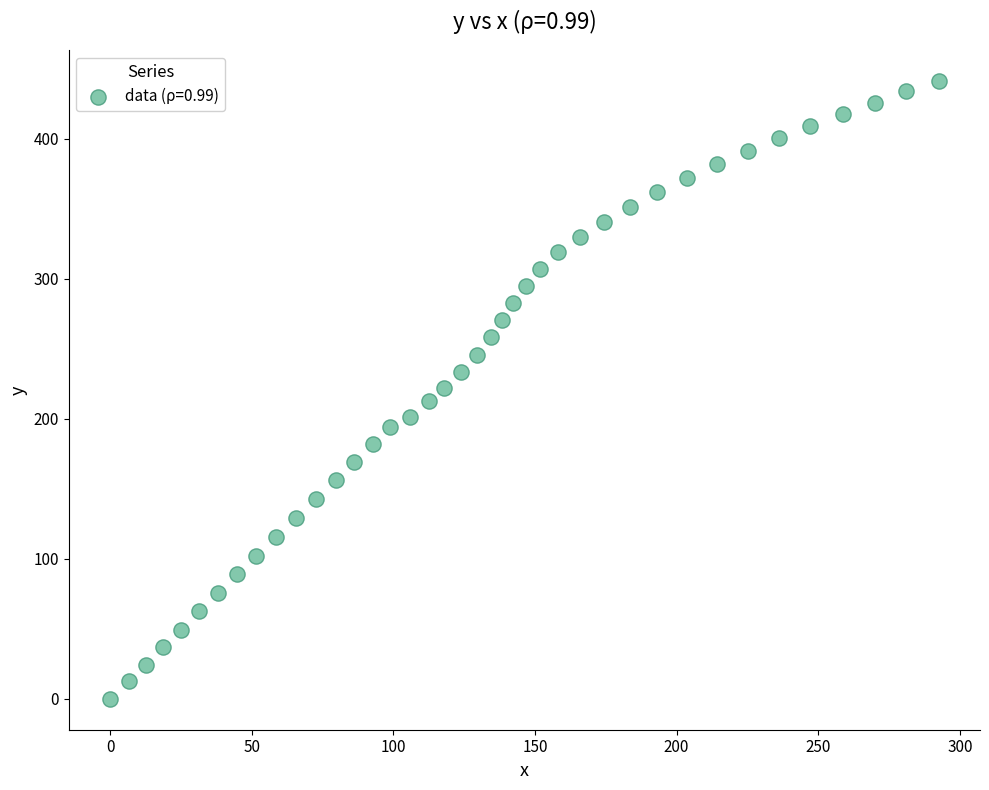

What is the range of Y values (max minus min)?

441.4